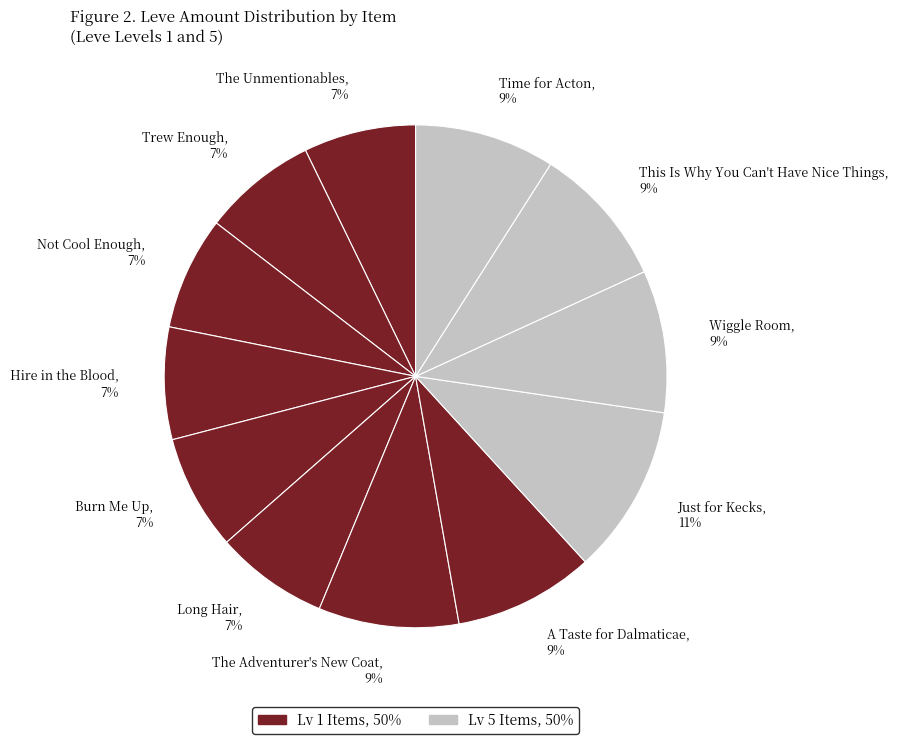

How many segments does this pie chart have?

12